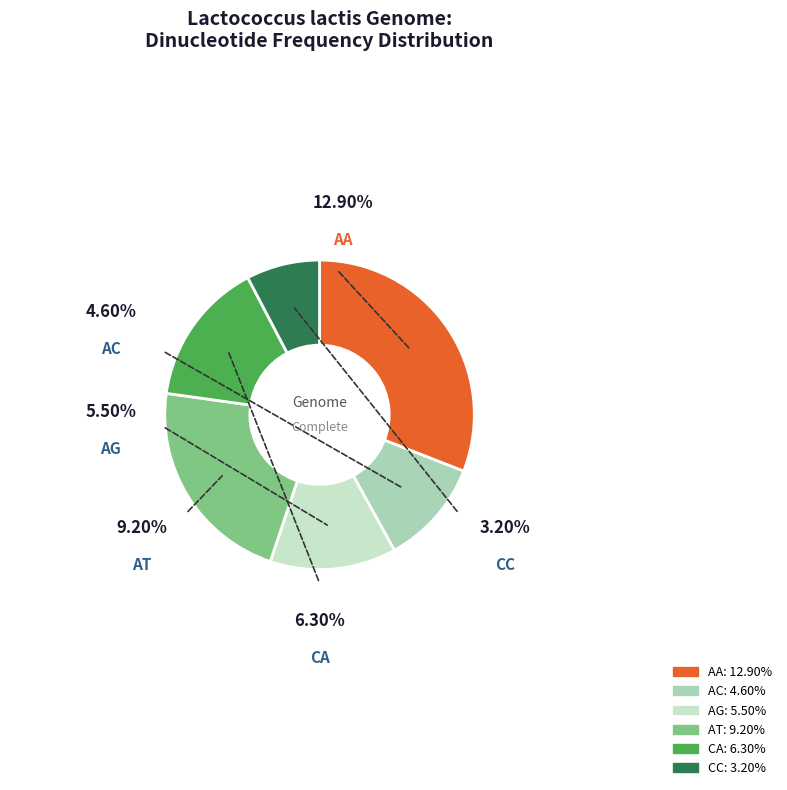

Which has a higher value, CC or AA?

AA